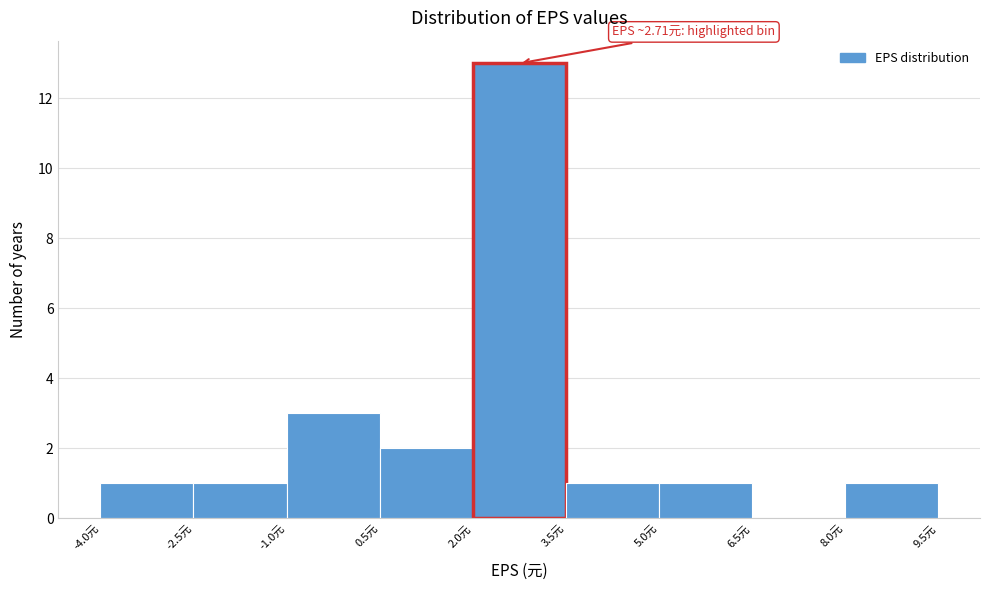

Which range on the x-axis has the tallest bar?

2.0 to 3.5